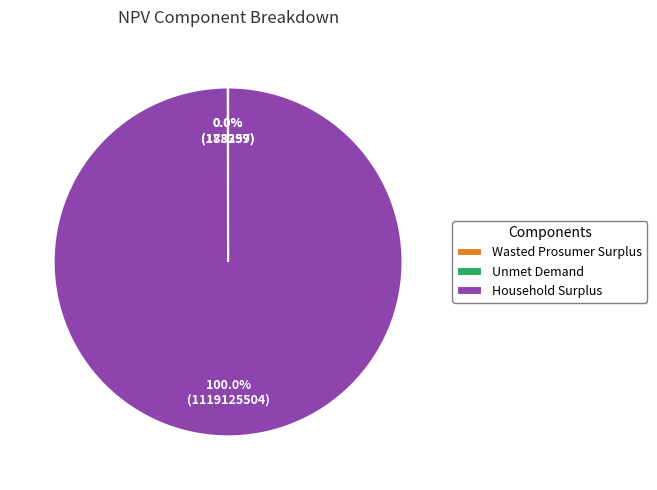

Which slice is the largest?

Household Surplus